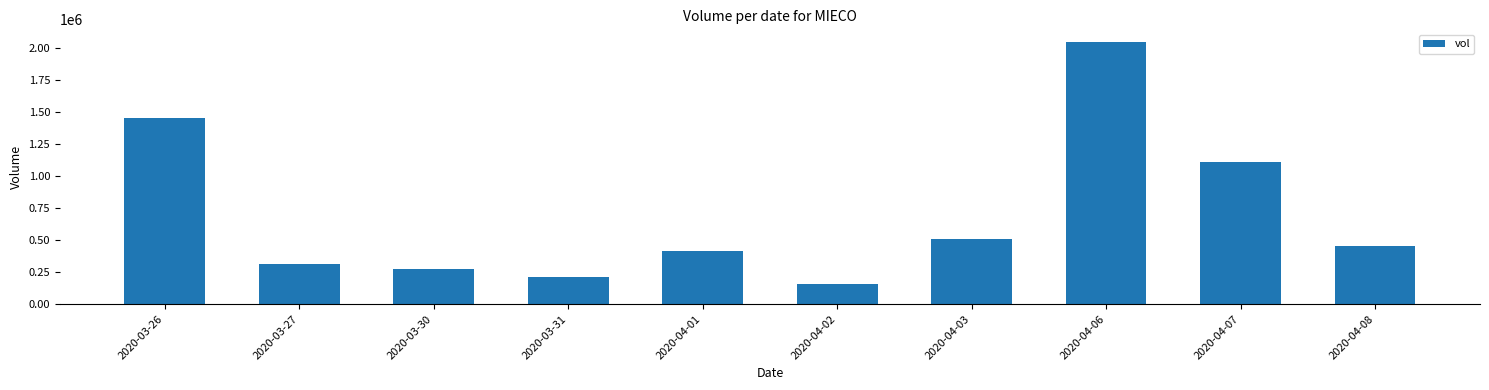

What is the label of the 6th bar from the right?

2020-04-01